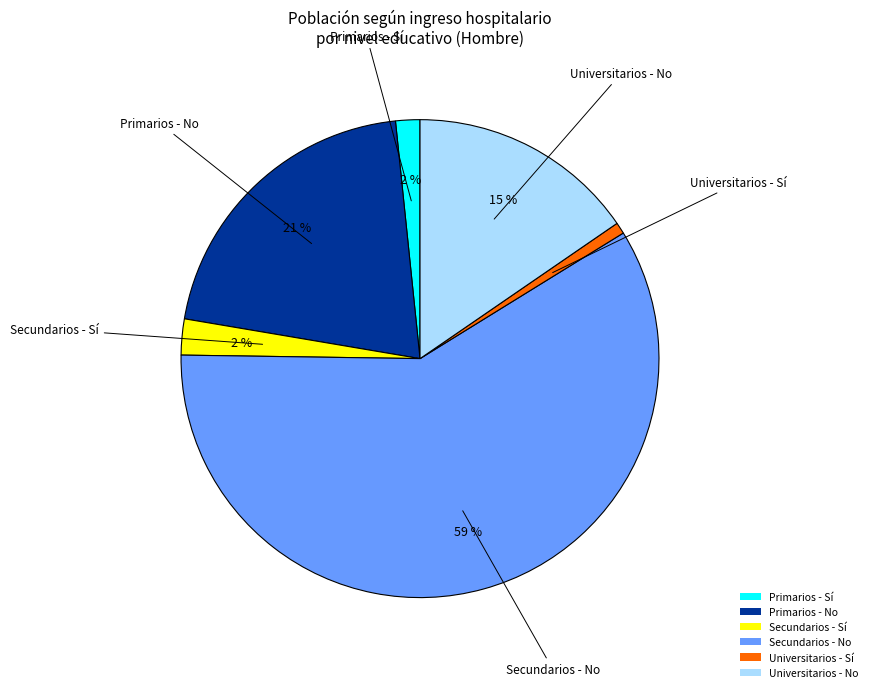

What is the largest slice in the pie chart?

Secundarios - No